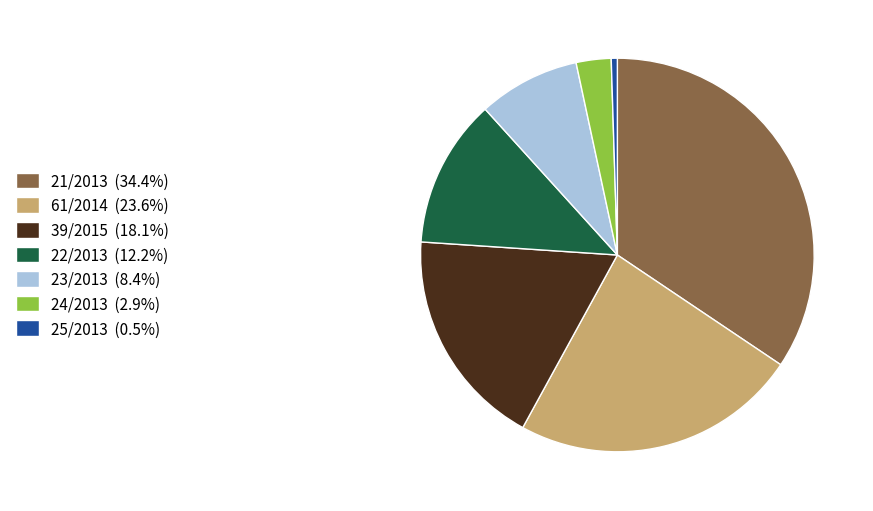

Rank the categories by value from highest to lowest.

21/2013, 61/2014, 39/2015, 22/2013, 23/2013, 24/2013, 25/2013